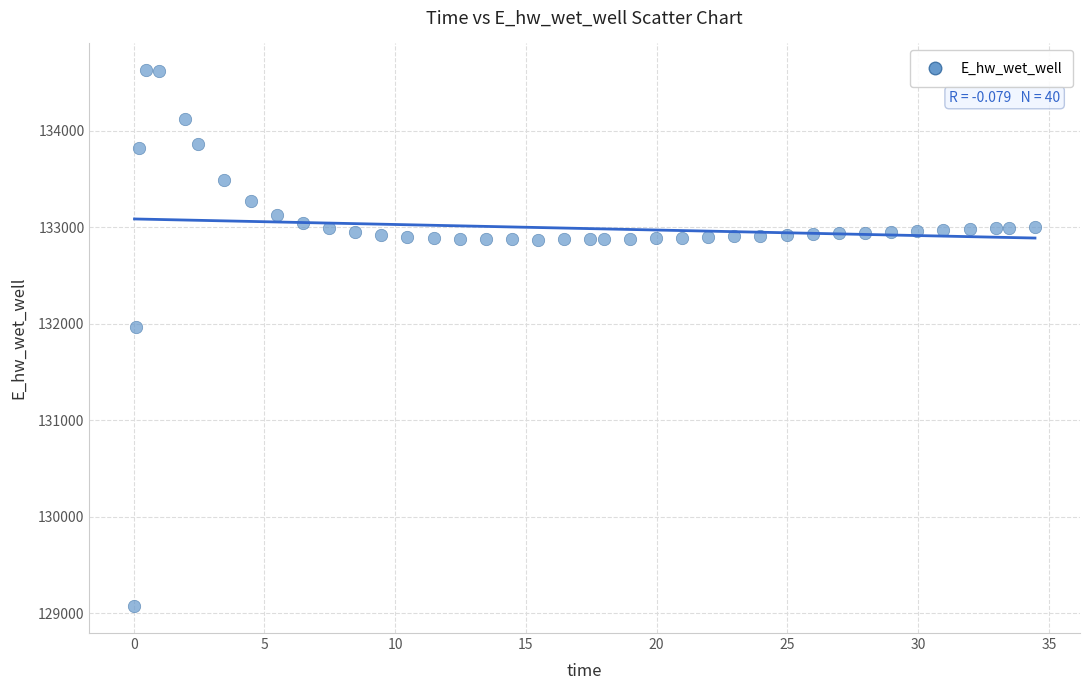

What is the range of Y values (max minus min)?

5557.8